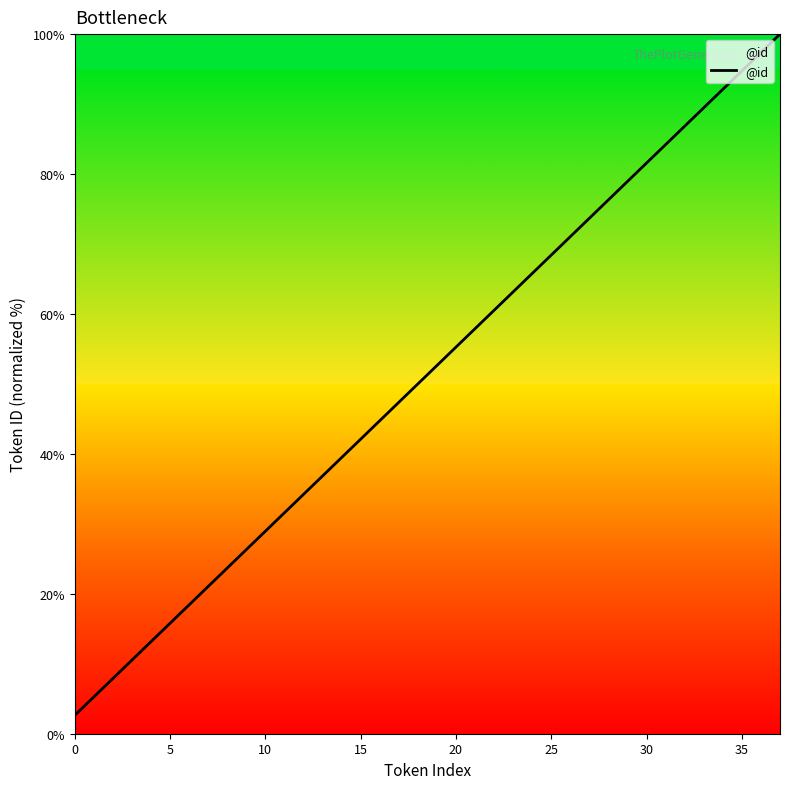

Does the chart have visible grid lines?

No